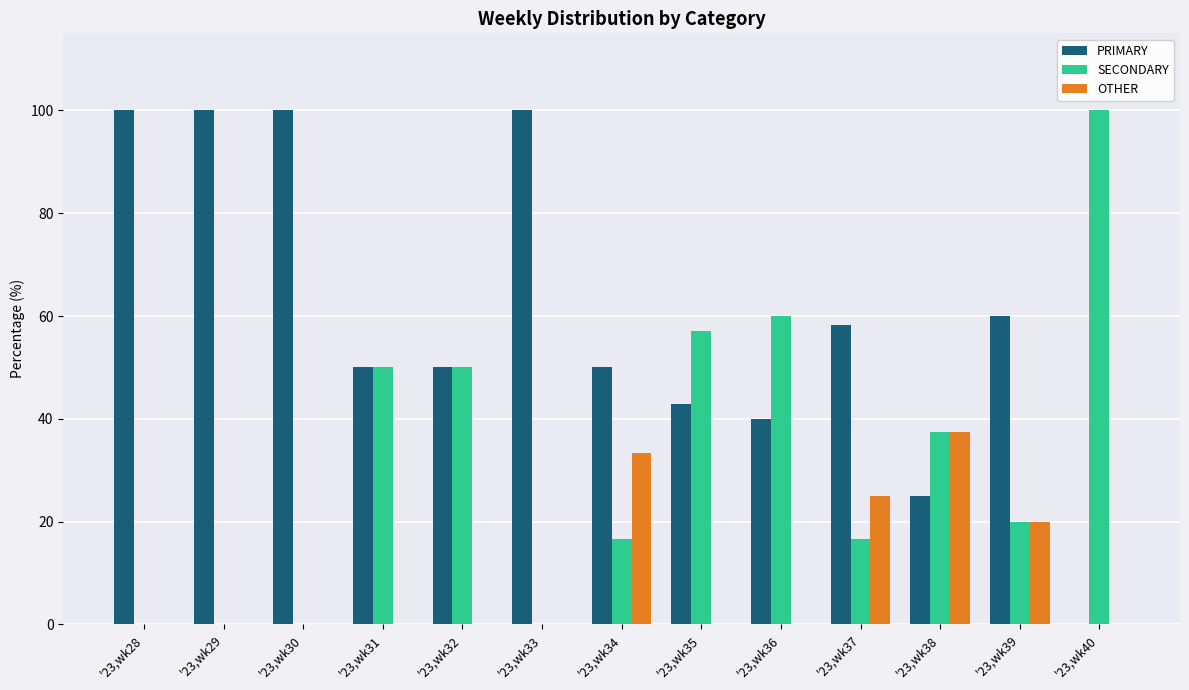

What is the spread (max minus min) of values at '23,wk40?

100.0